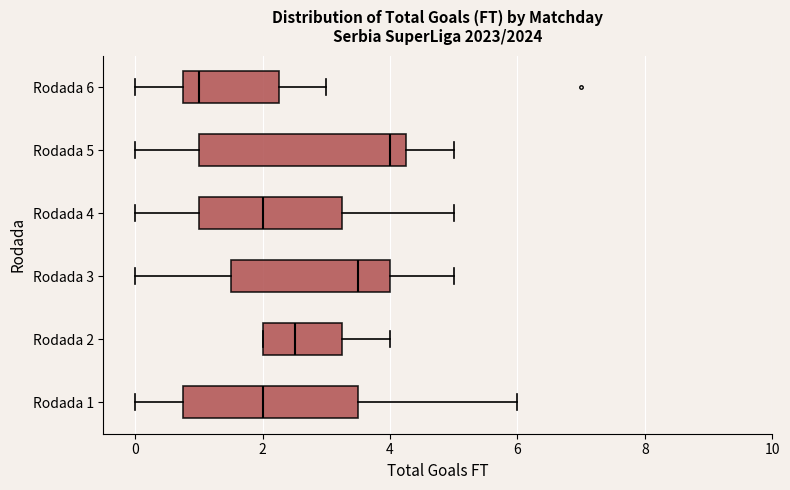

Which box's median line is the furthest to the right?

Rodada 5